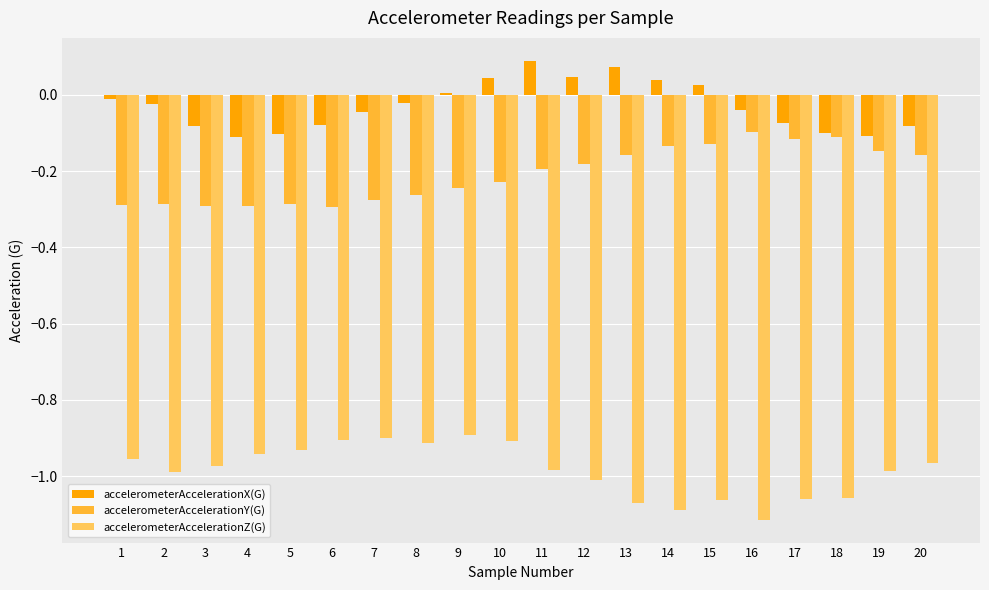

Which label corresponds to the largest value in the chart?

11